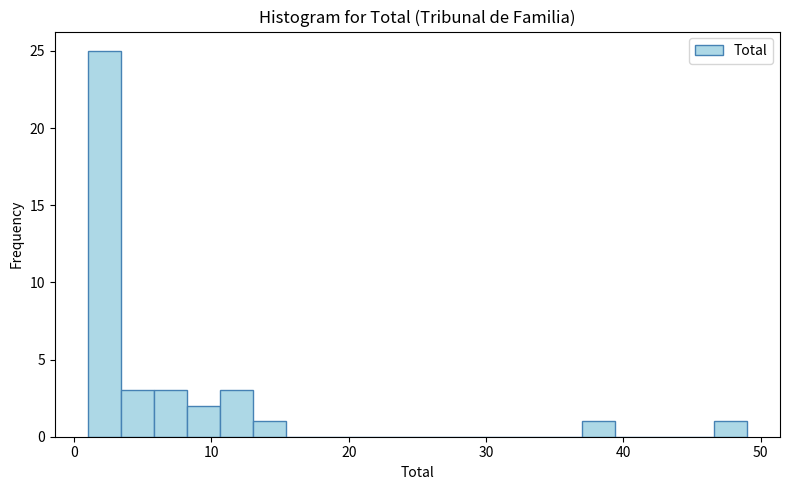

Read against the x-axis, roughly where is the centre of the tallest bar?

2